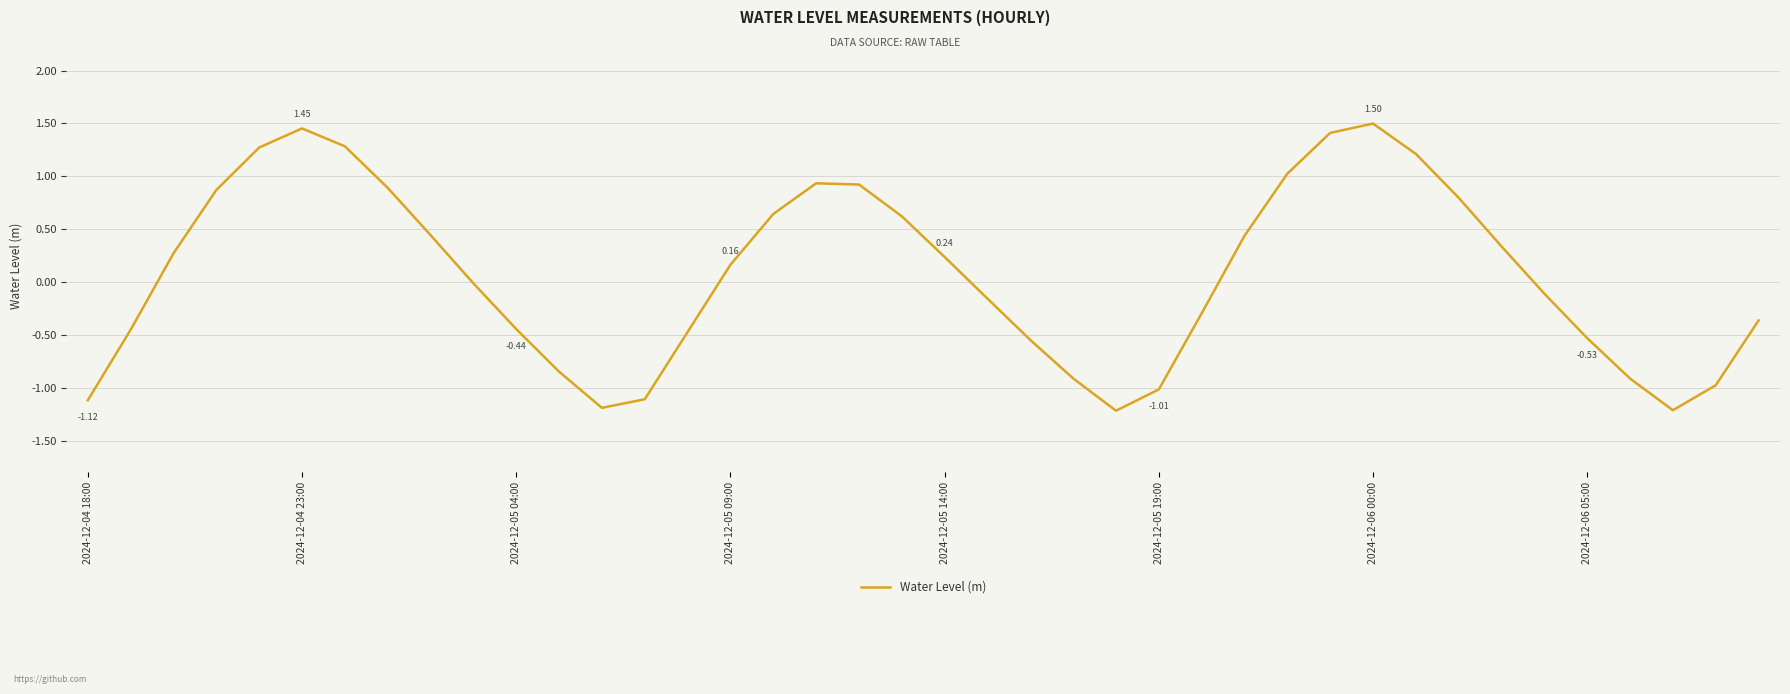

What is the difference between the maximum and minimum values?

2.7